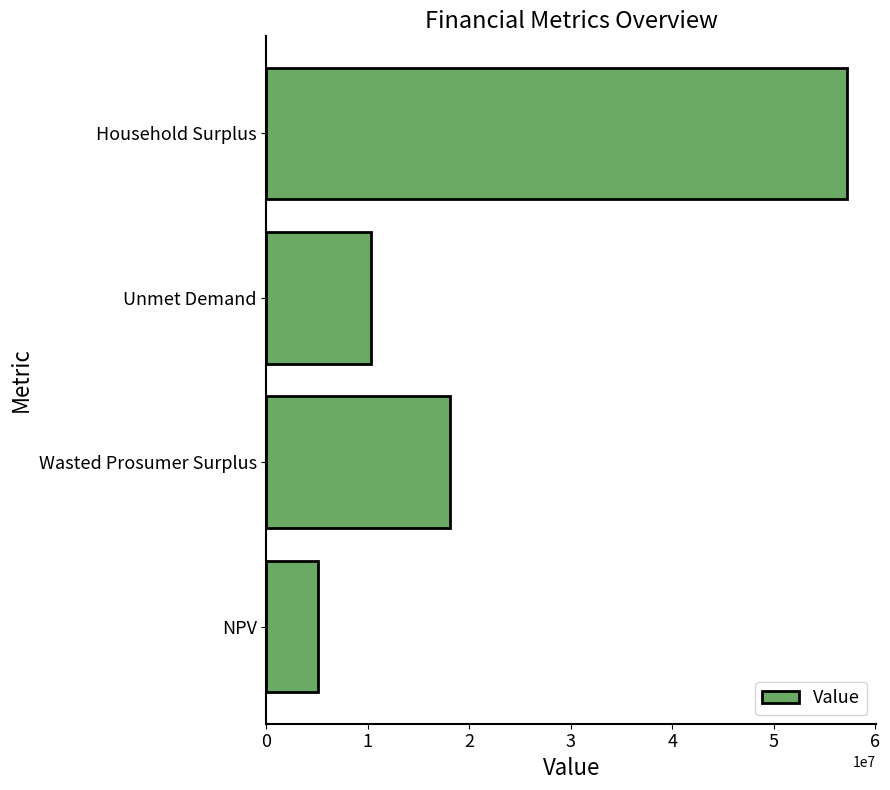

Rank the categories by value from highest to lowest.

Household Surplus, Wasted Prosumer Surplus, Unmet Demand, NPV